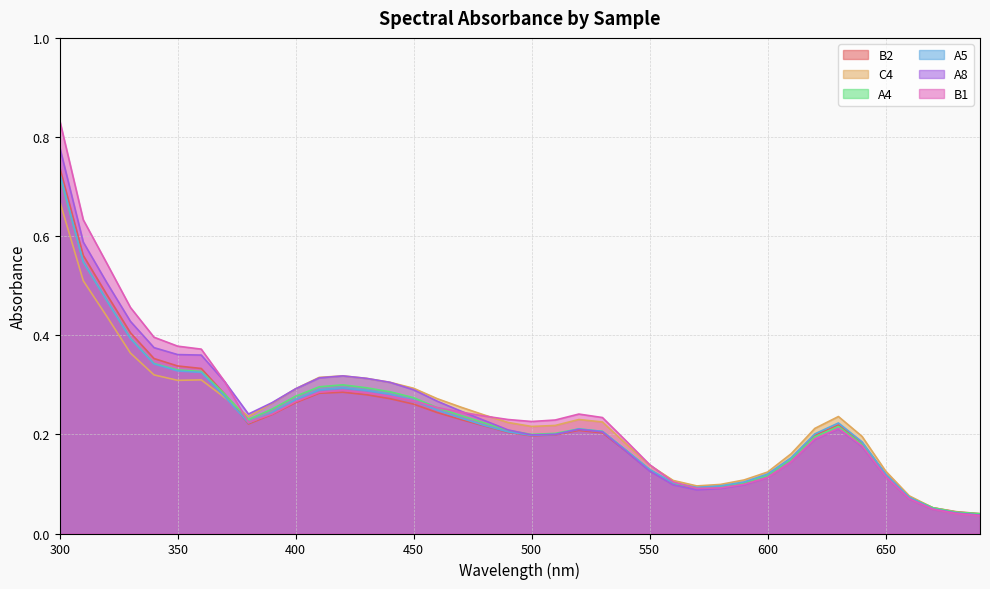

How many lines are shown in the chart?

6